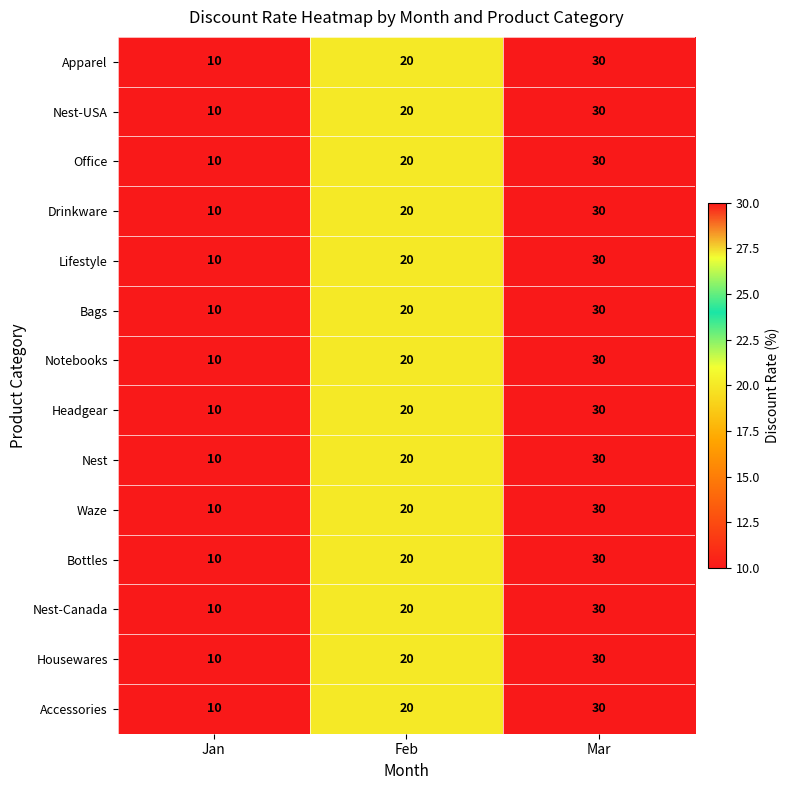

Is it true that Office equals 35 at Feb?

False